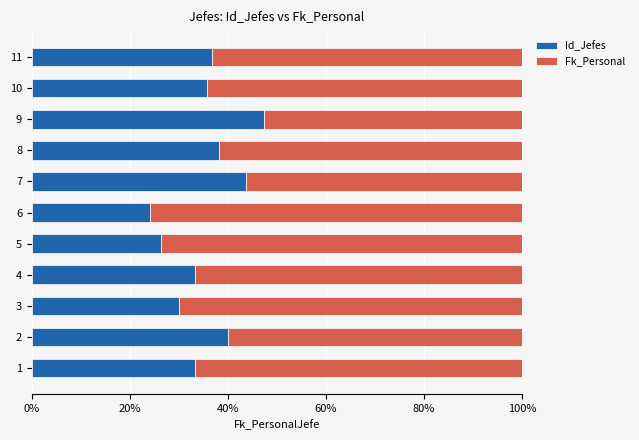

What is the total value across all series at 4?

100.0